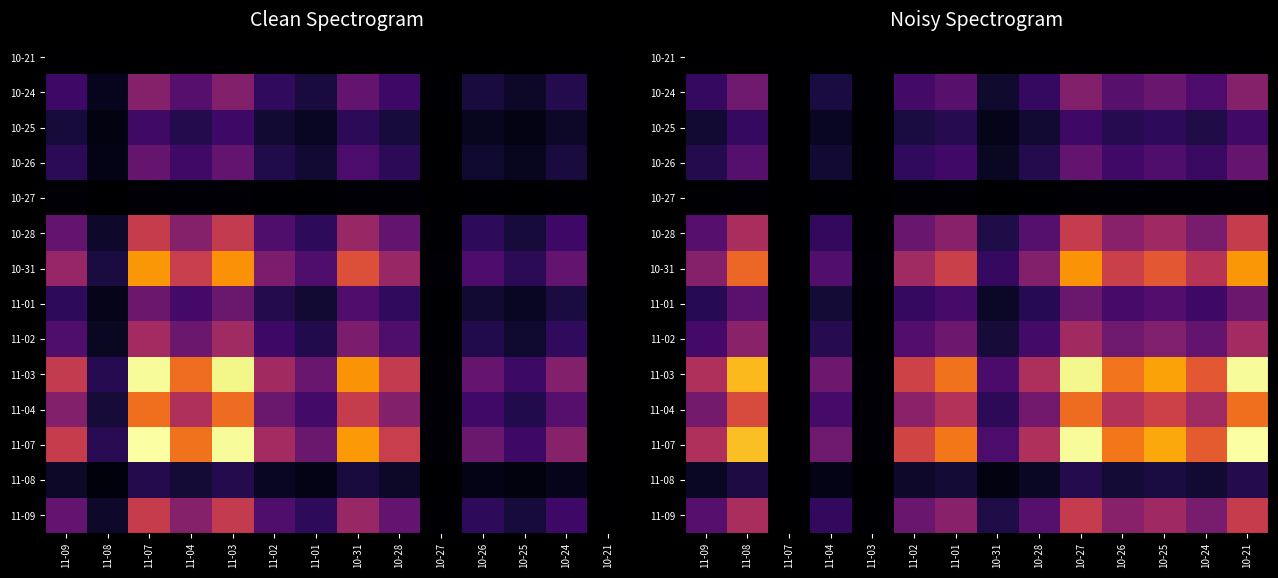

What is the total value across all series at 10-21?

6.2